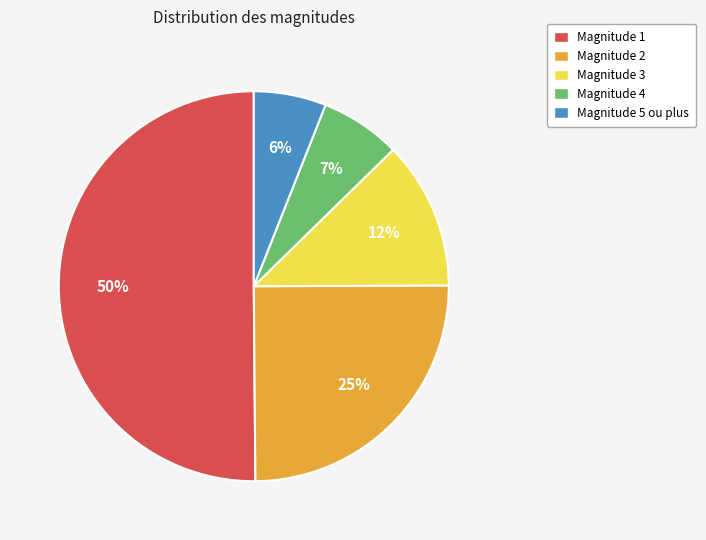

Which category has the biggest portion of the pie?

Magnitude 1